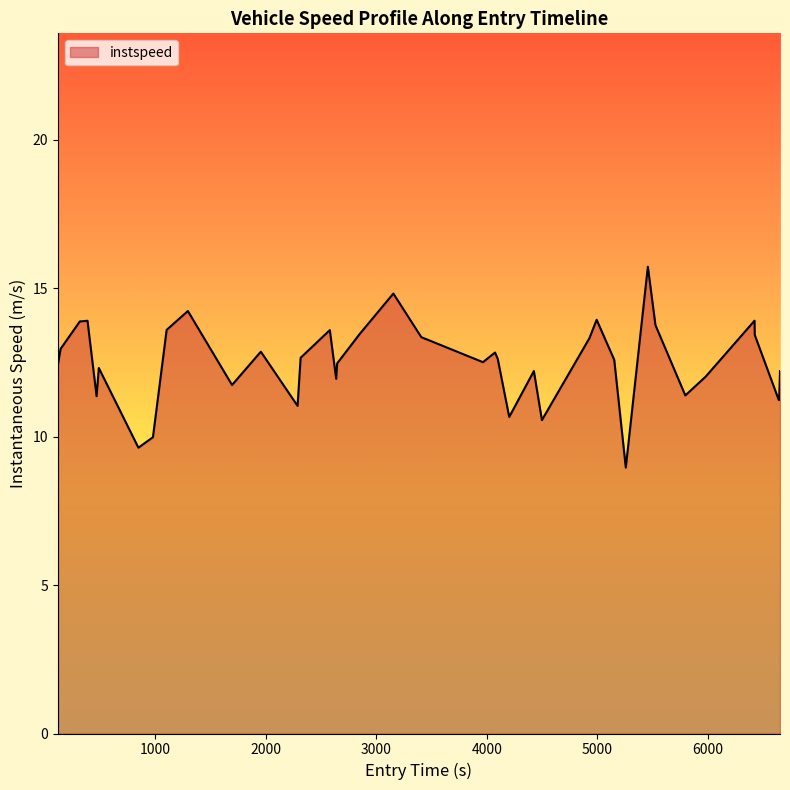

What is the smallest value displayed?

9.0